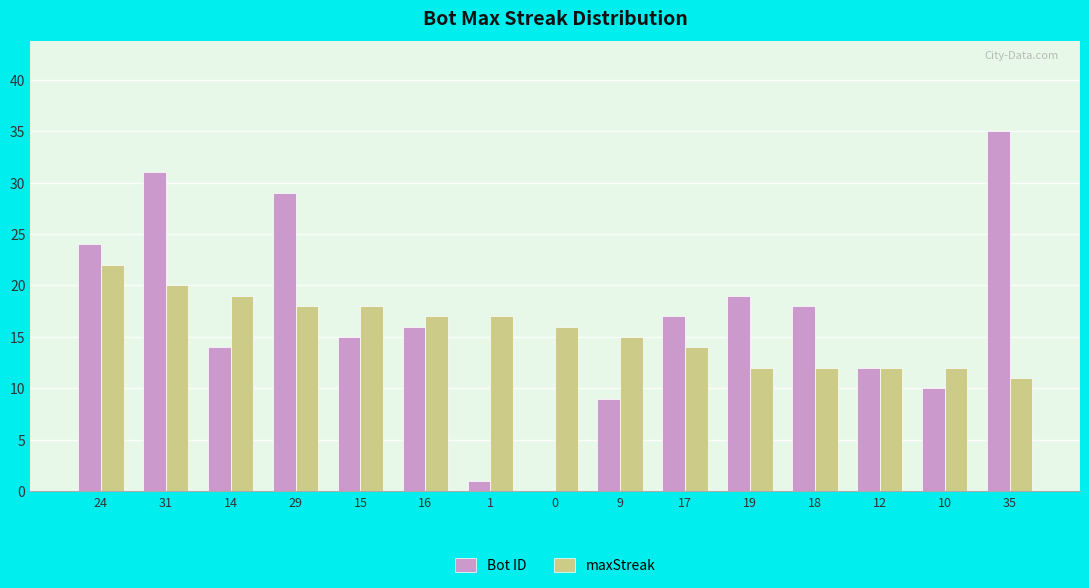

Where does the maxStreak series first go above 16?

24